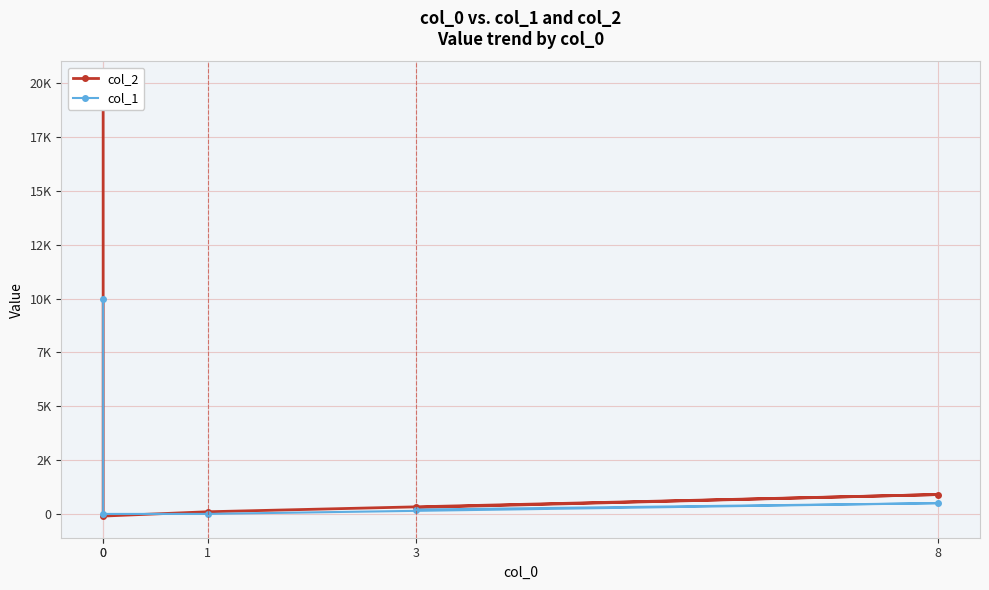

Rank the series by their maximum value, from highest to lowest.

col_2, col_1